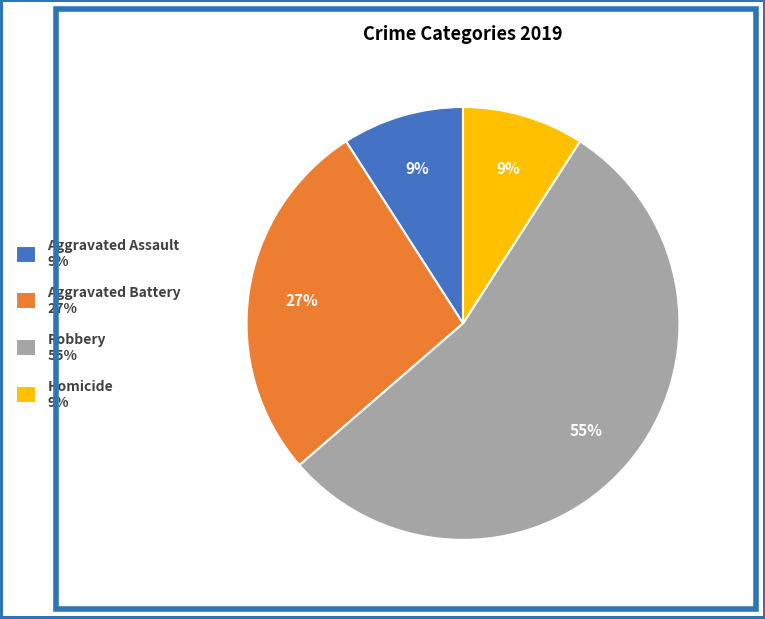

To the nearest percent, what percentage of the pie is Aggravated Assault?

9%